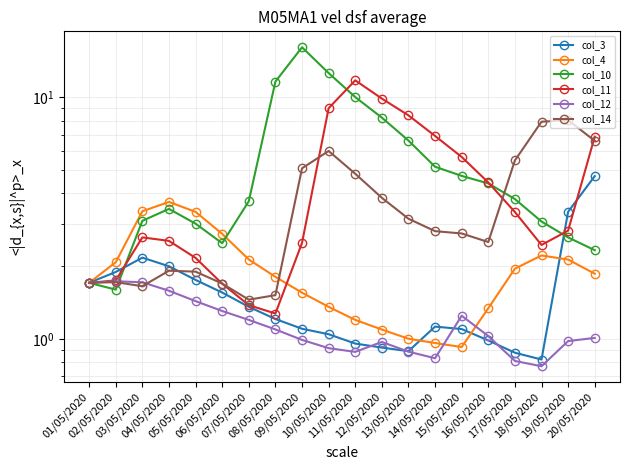

At how many categories does at least one series exceed 12?

2